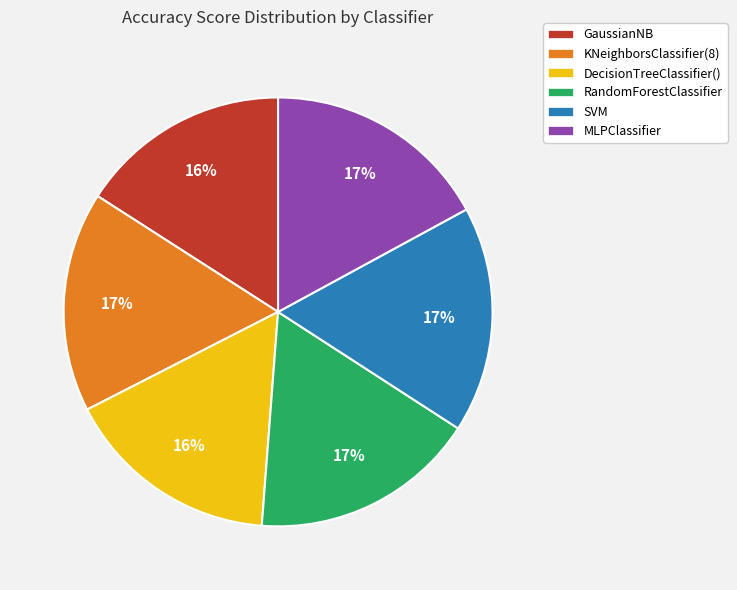

Does MLPClassifier represent more than half of the total?

No